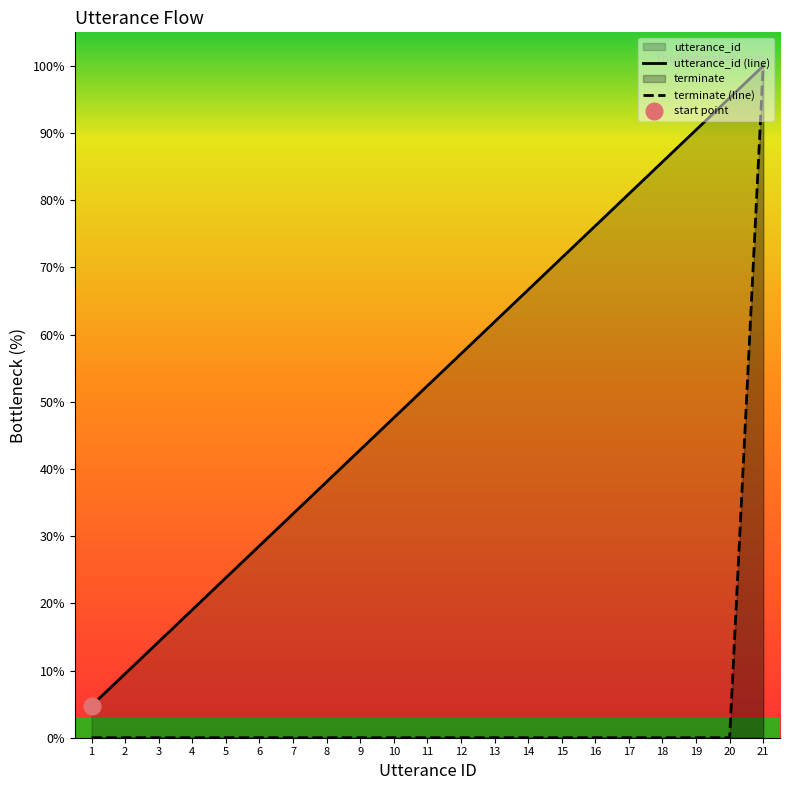

What are all the series names shown in the legend?

utterance_id (line), terminate (line)